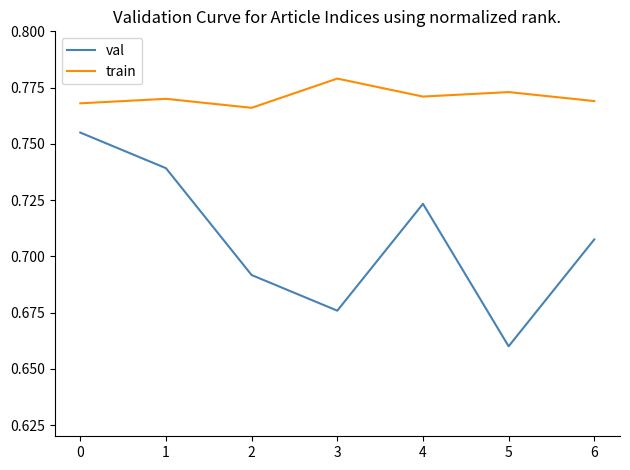

True or false: train and val intersect in this chart.

False